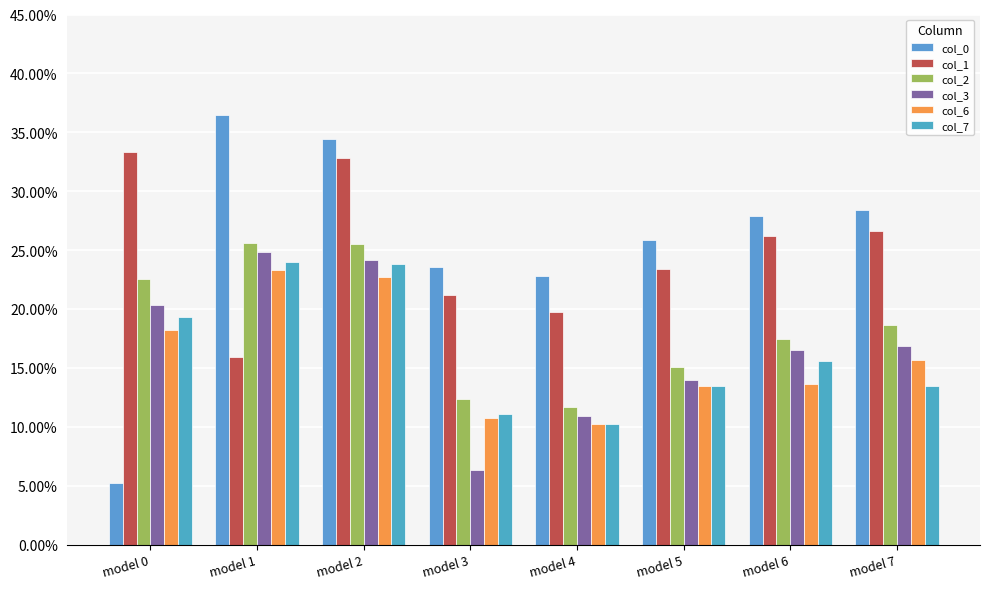

Does the chart contain stacked bars?

No